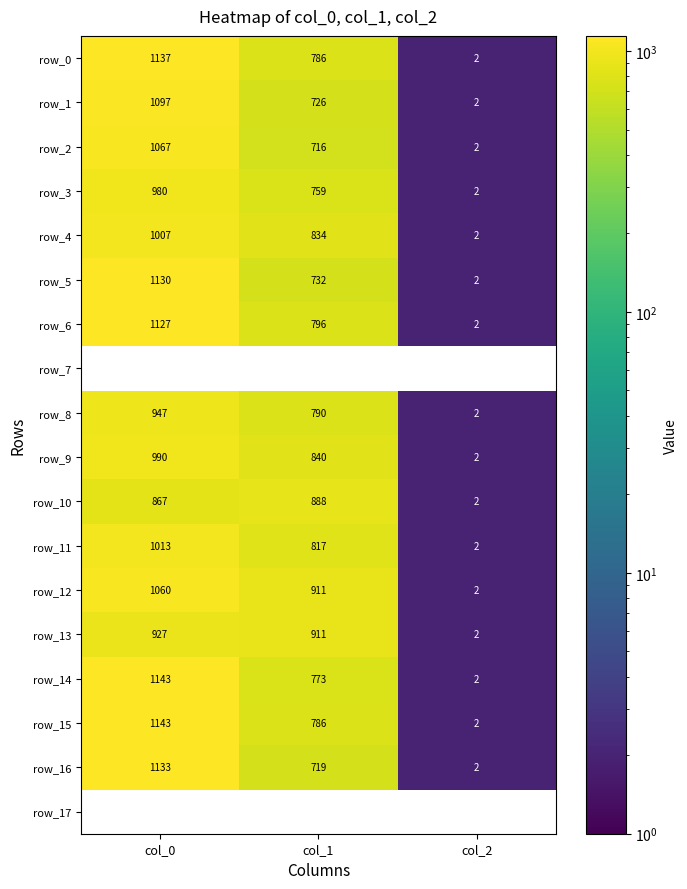

What is the greatest value displayed?

1143